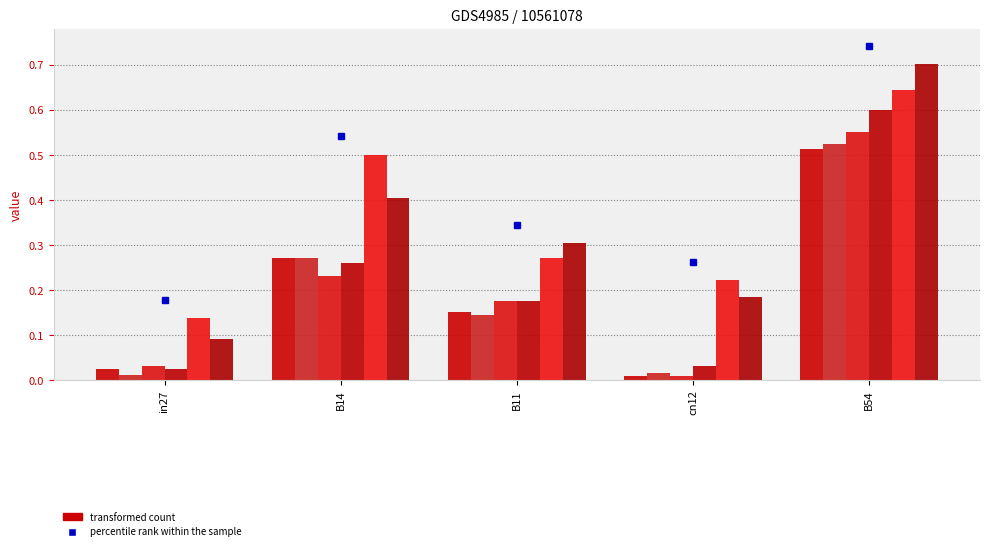

What position from the left is B14?

2